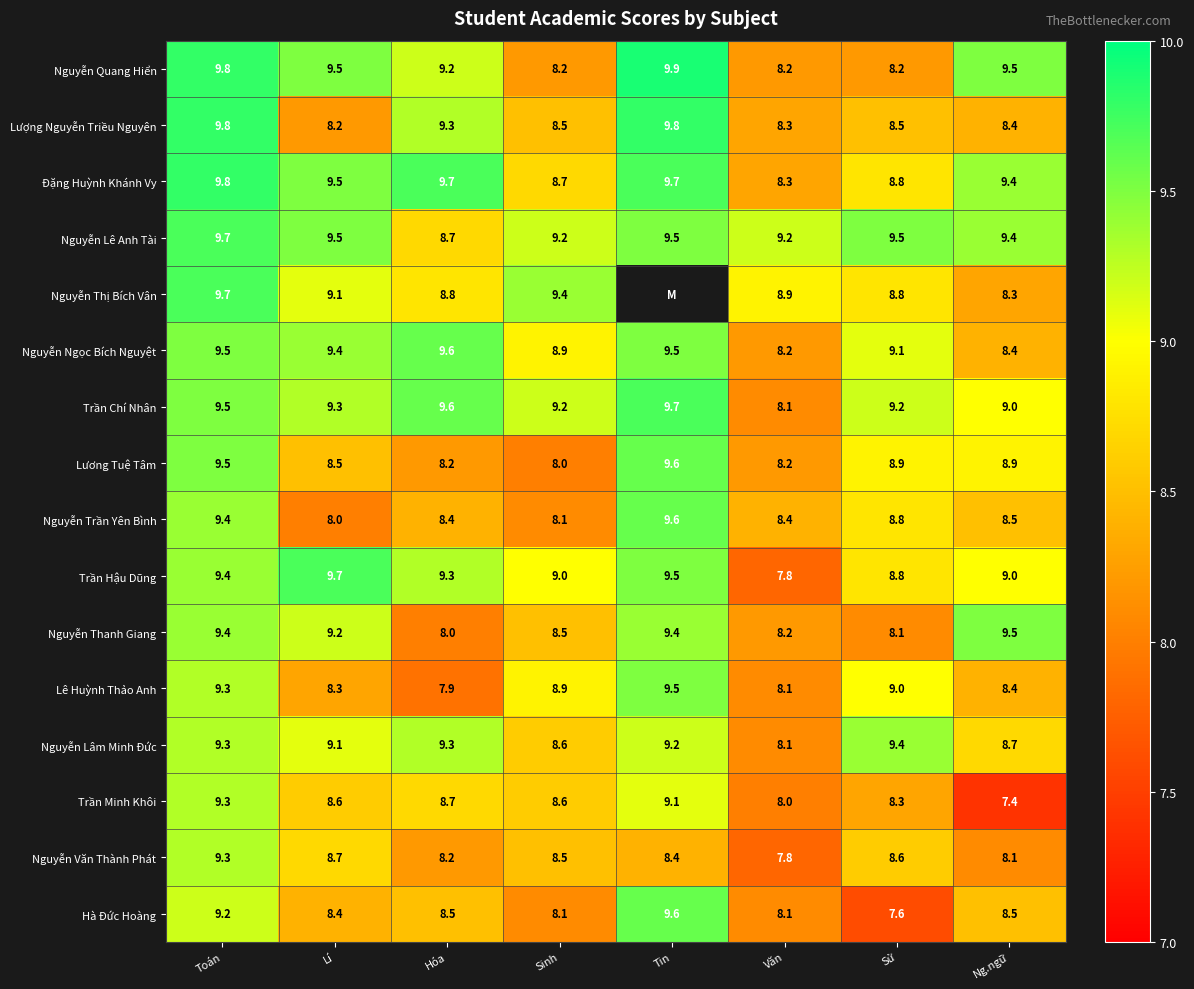

Is the value of Nguyễn Quang Hiển at Hóa greater than the value of Lê Huỳnh Thảo Anh at Hóa?

Yes